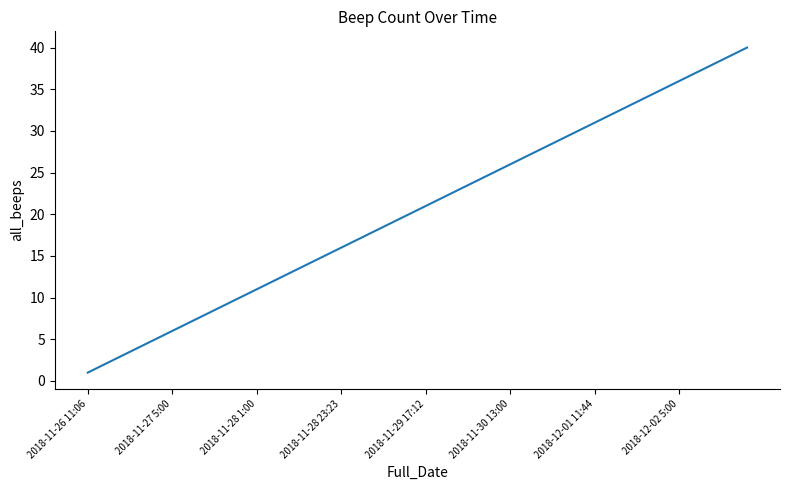

Reading left to right, transcribe all the data shown in this chart.

1	2	3	4	5	6	7	8	9	10	11	12	13	14	15	16	17	18	19	20	21	22	23	24	25	26	27	28	29	30	31	32	33	34	35	36	37	38	39	40